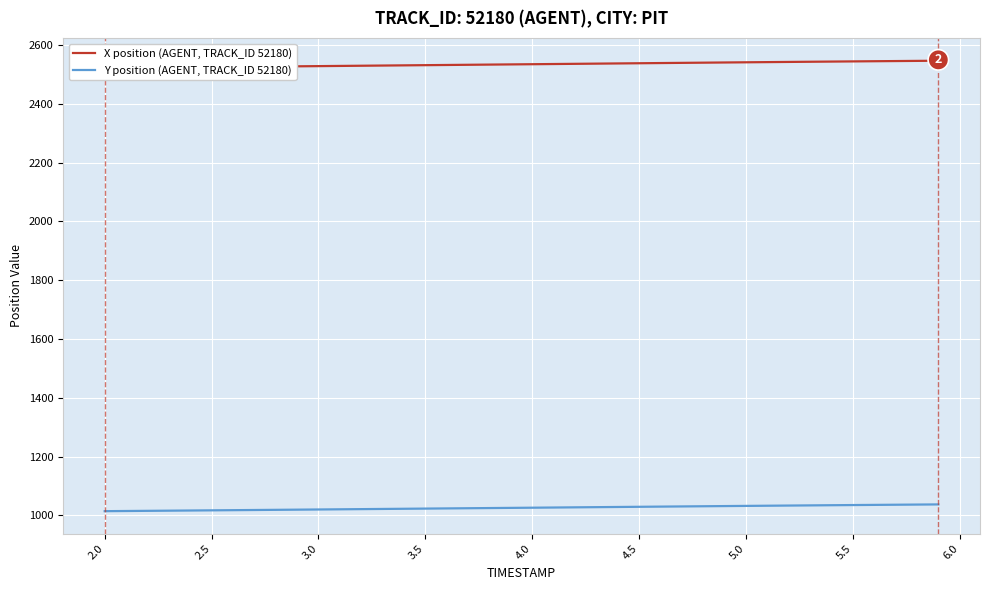

How many values in the Y position (AGENT, TRACK_ID 52180) series are below 1026?

20